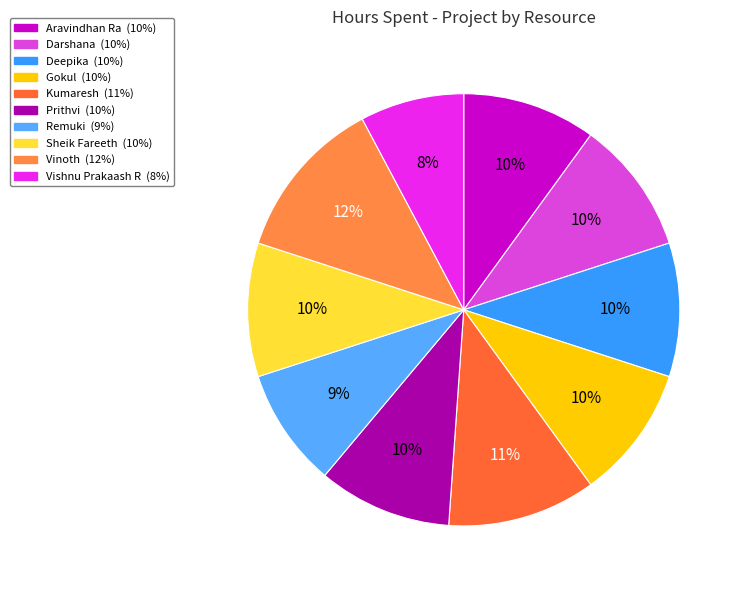

Between Sheik Fareeth and Deepika, which is larger?

Sheik Fareeth